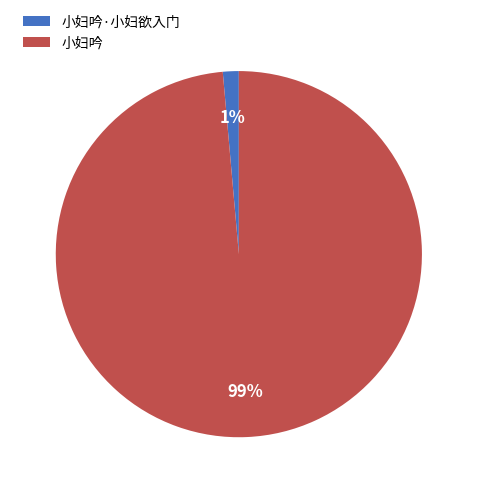

To the nearest percent, what is the average slice percentage?

50%